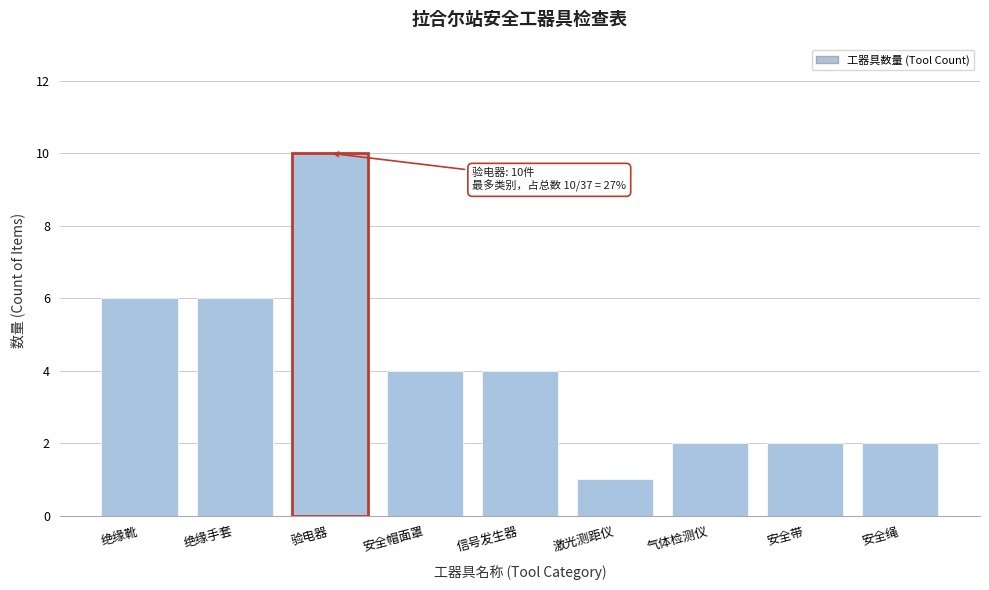

Reading left to right, transcribe all the data shown in this chart.

绝缘靴=6	绝缘手套=6	验电器=10	安全帽面罩=4	信号发生器=4	激光测距仪=1	气体检测仪=2	安全带=2	安全绳=2